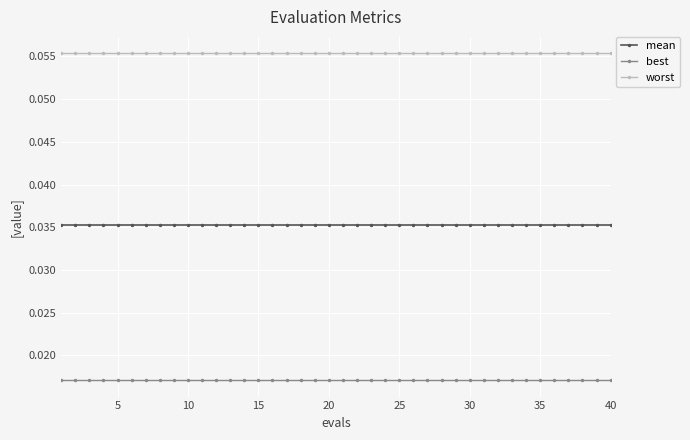

Is this an area chart (filled region under the line)?

No